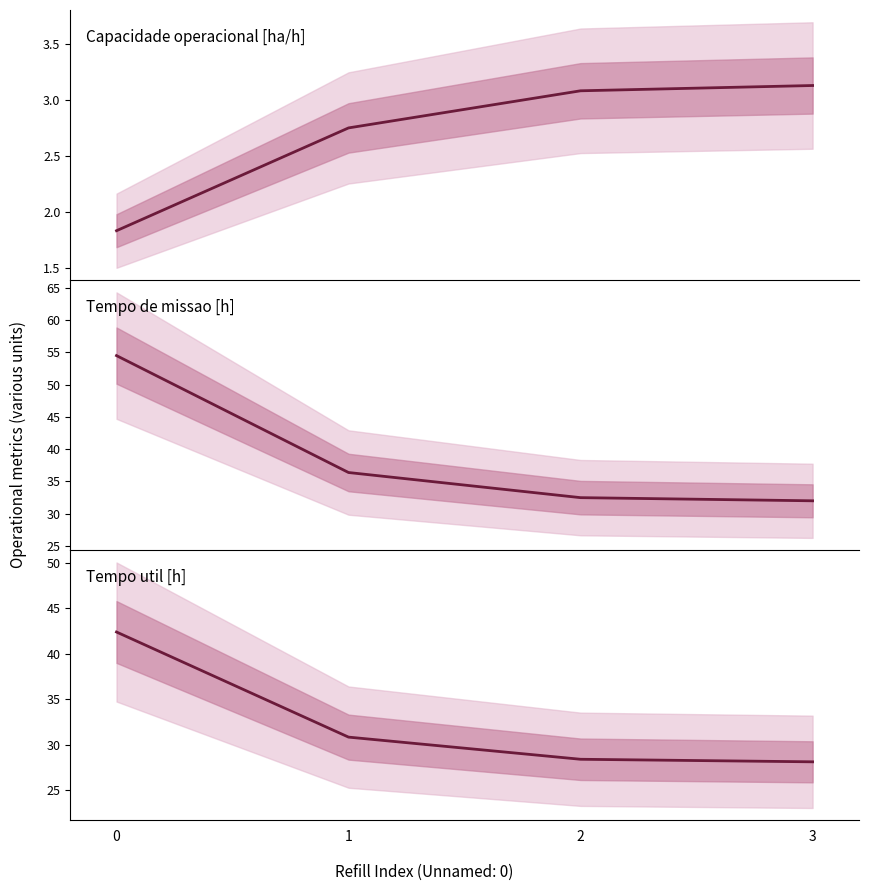

What is the value of the Tempo util [h] point at the 2nd from the left?

30.9